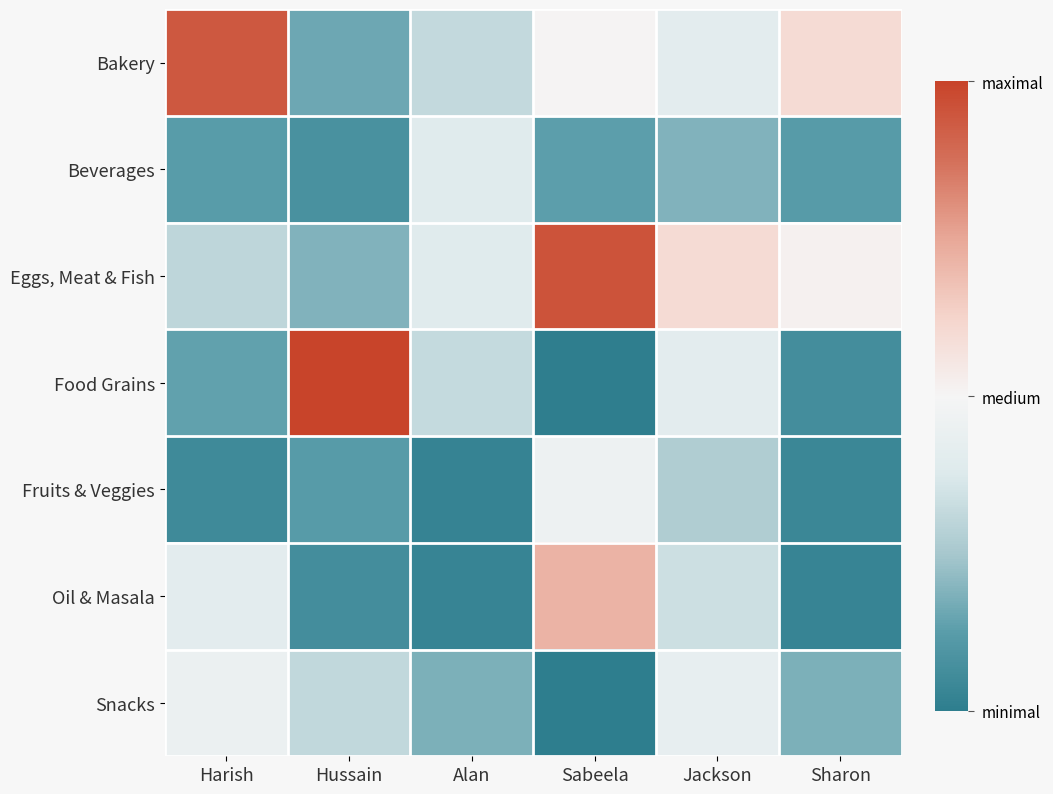

How many categories are shown in the chart?

6